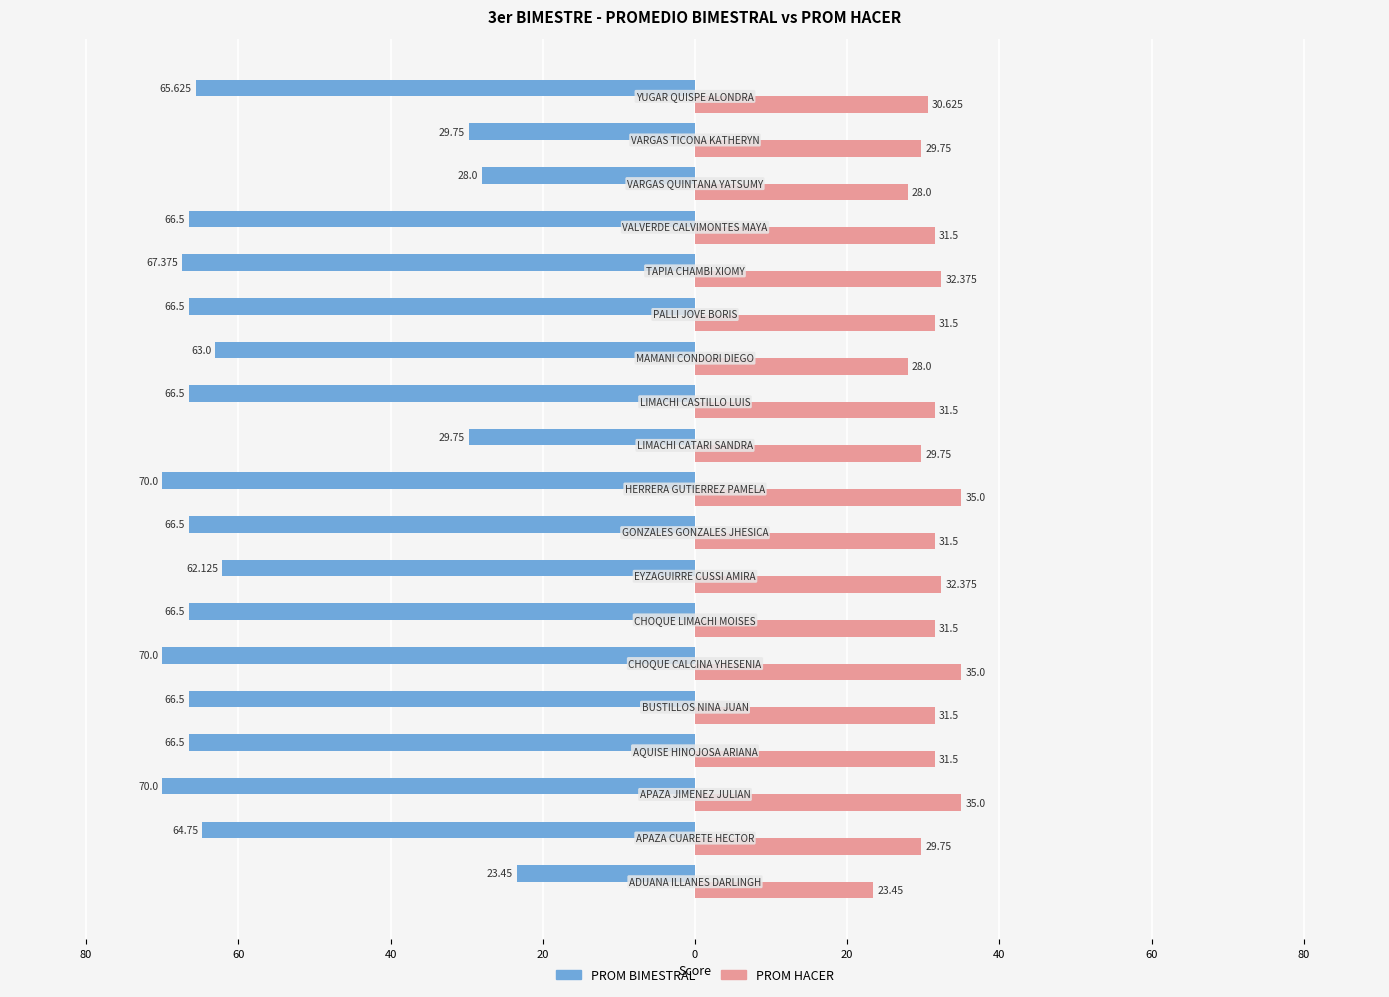

What is the average value of the PROM BIMESTRAL series?

-58.4